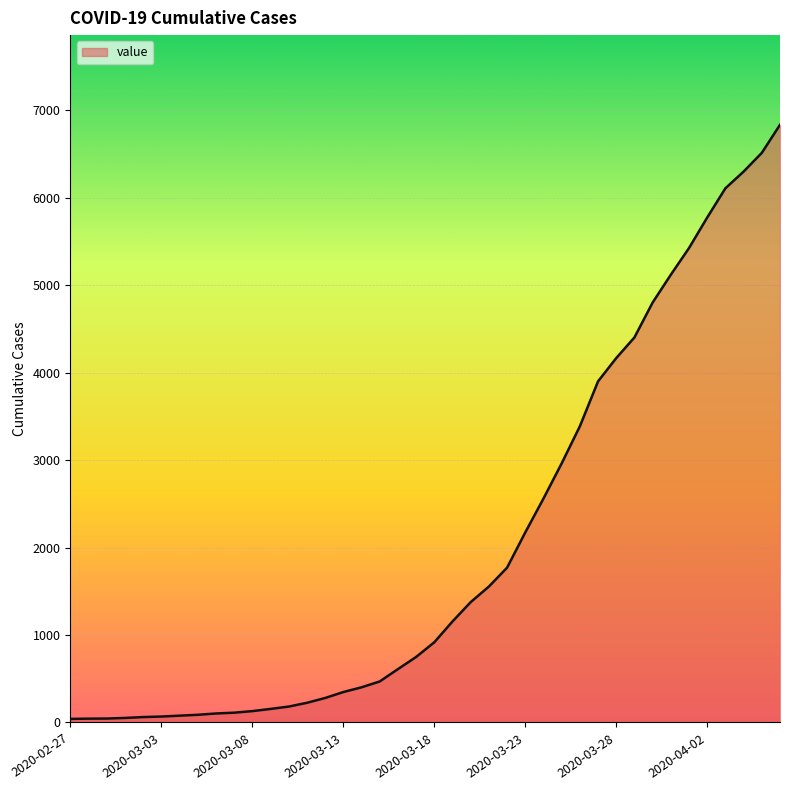

What is the maximum value shown in the chart?

6833